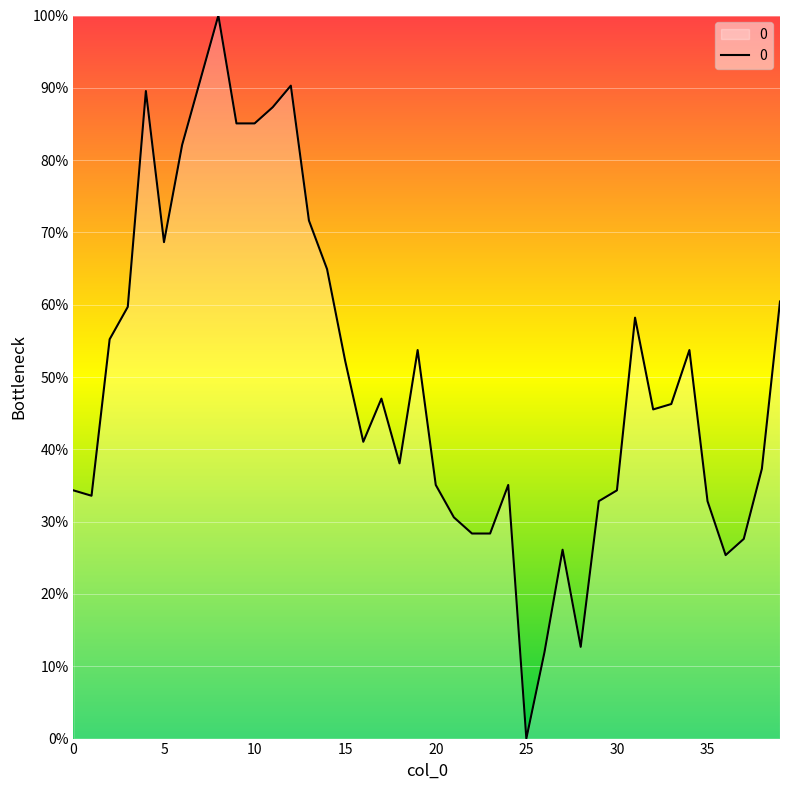

What is the difference between the maximum and minimum values?

100.0